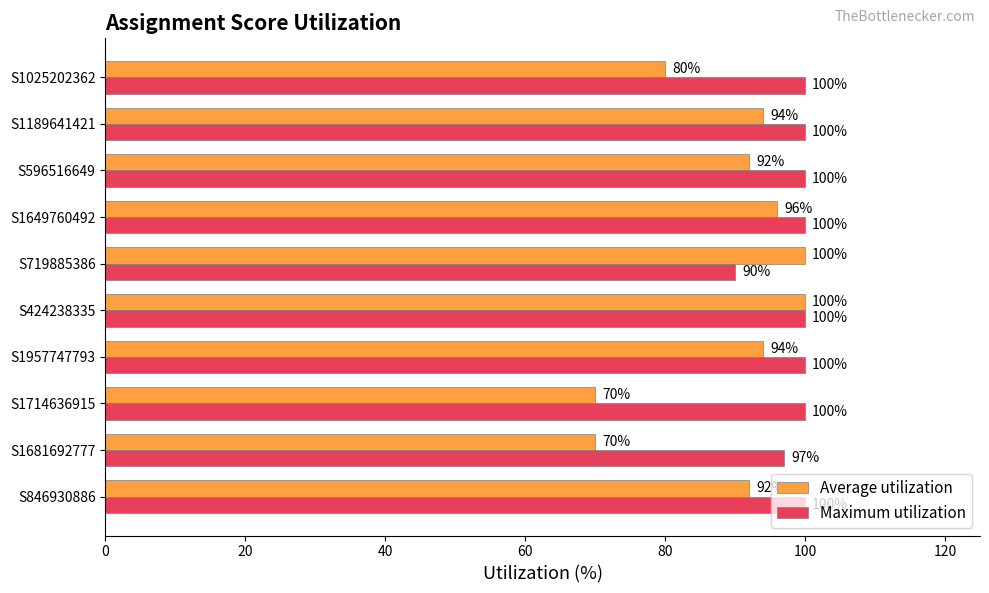

What are all the series names shown in the legend?

Average utilization, Maximum utilization